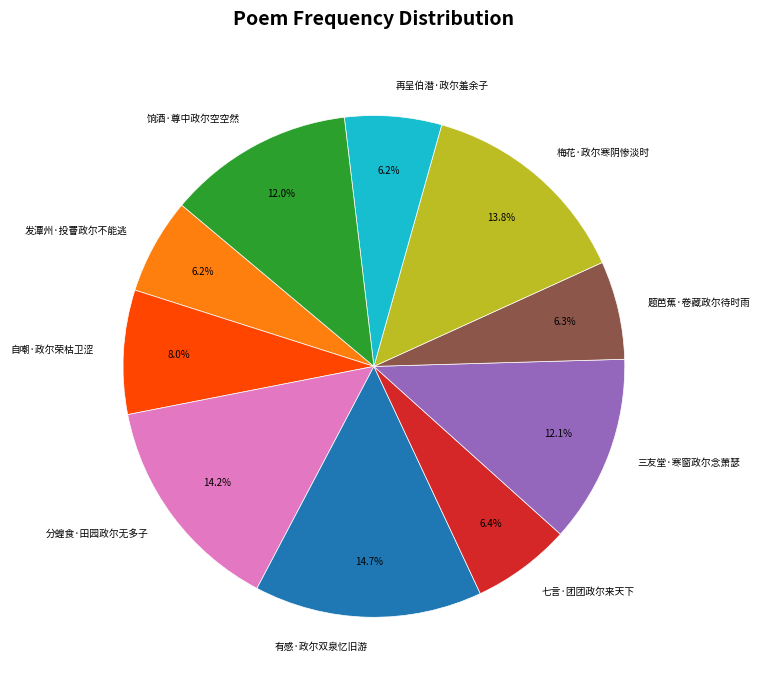

What is the total percentage of 发潭州·投罾政尔不能逃 and 七言·团团政尔来天下?

12.6%